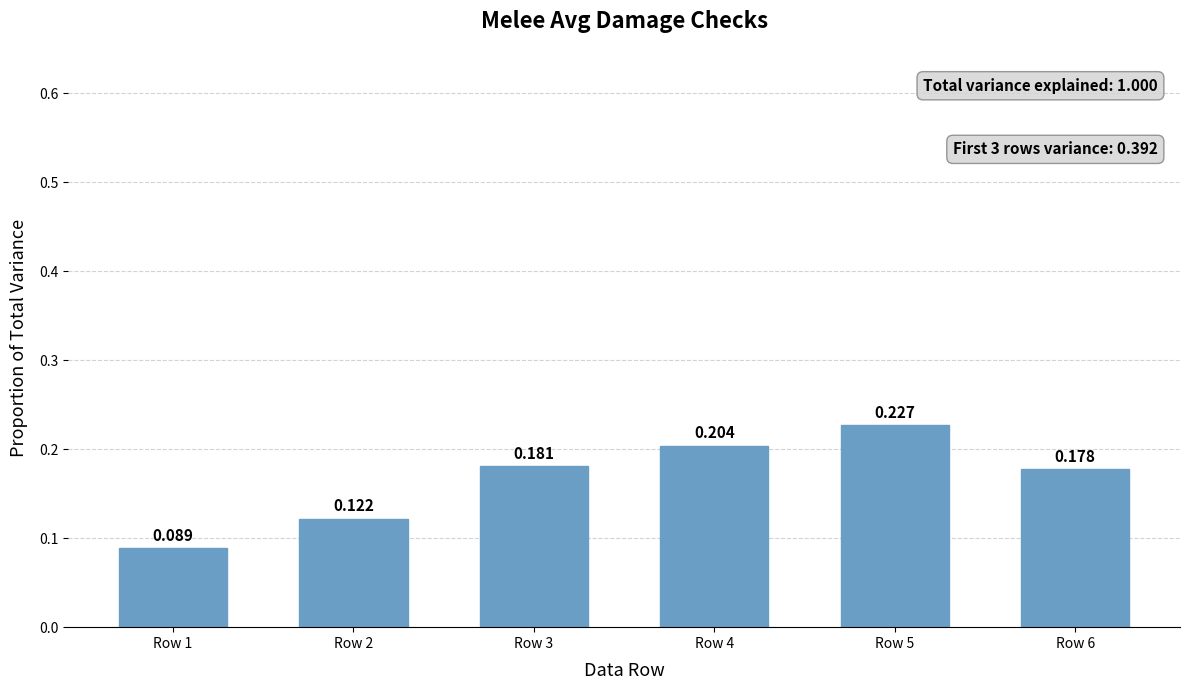

Reading left to right, list all the values displayed in this chart.

0.1	0.1	0.2	0.2	0.2	0.2